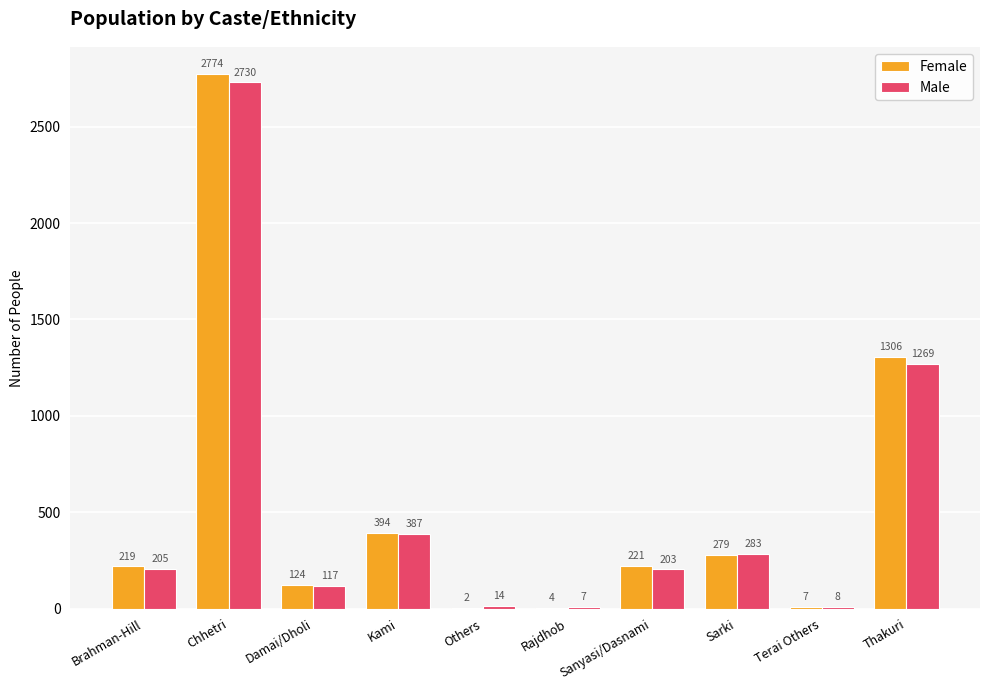

At which label is Male closest to 1368?

Thakuri